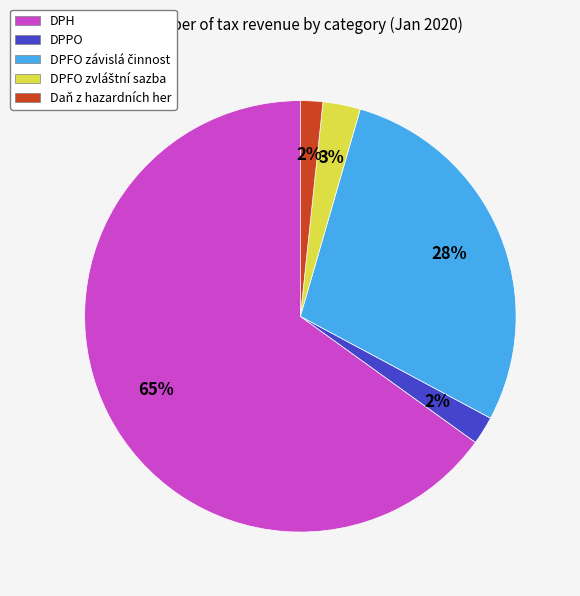

Does DPH represent more than half of the total?

Yes